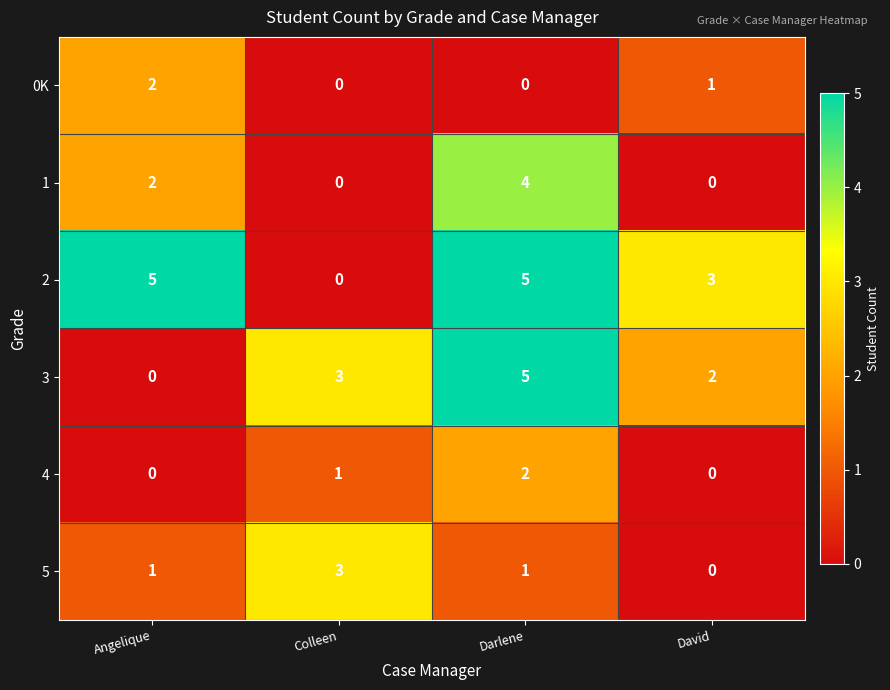

What is the total value across all series at Colleen?

7